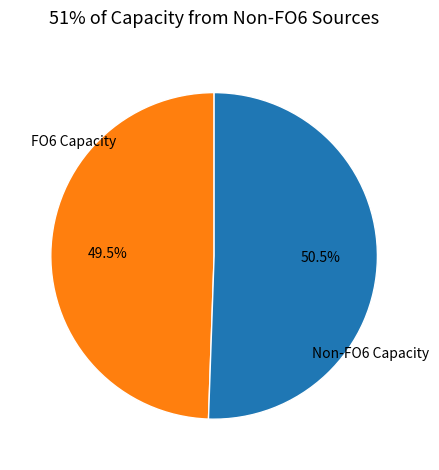

What percentage is NOT represented by FO6 Capacity?

50.5%